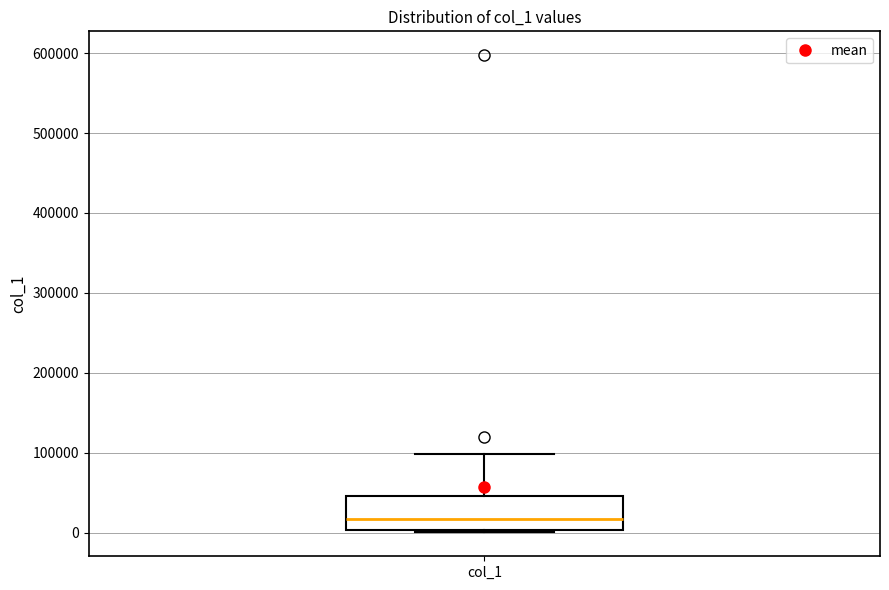

Read this box plot against the y-axis: the position of the median line, the range covered by the box, and the ends of both whiskers. The values are not printed on the chart, so give them approximately, as read against the axis.

median 20000, box 0 to 50000, whiskers 0 to 100000